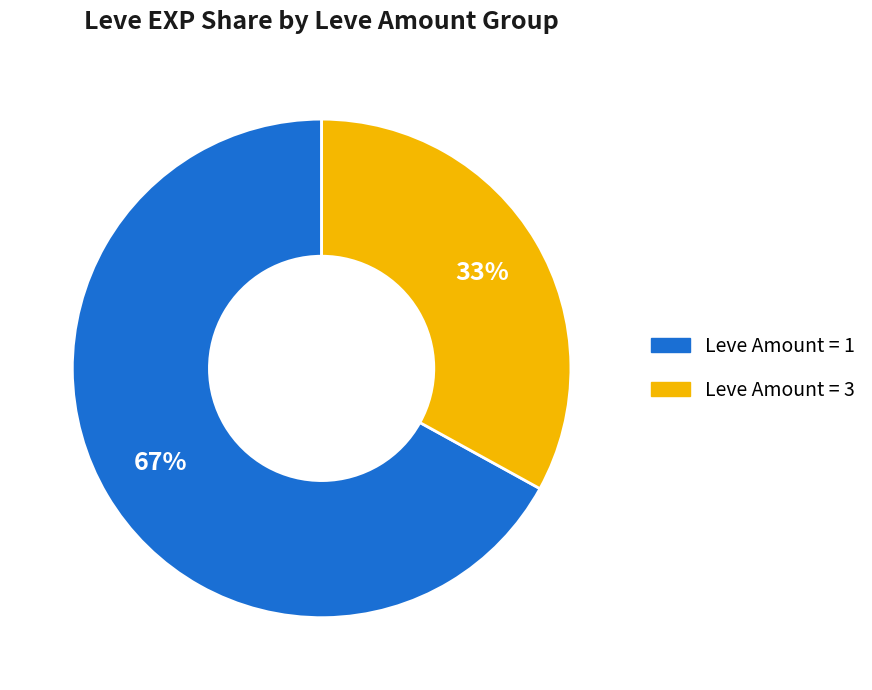

To the nearest percent, what is the average slice percentage?

50%